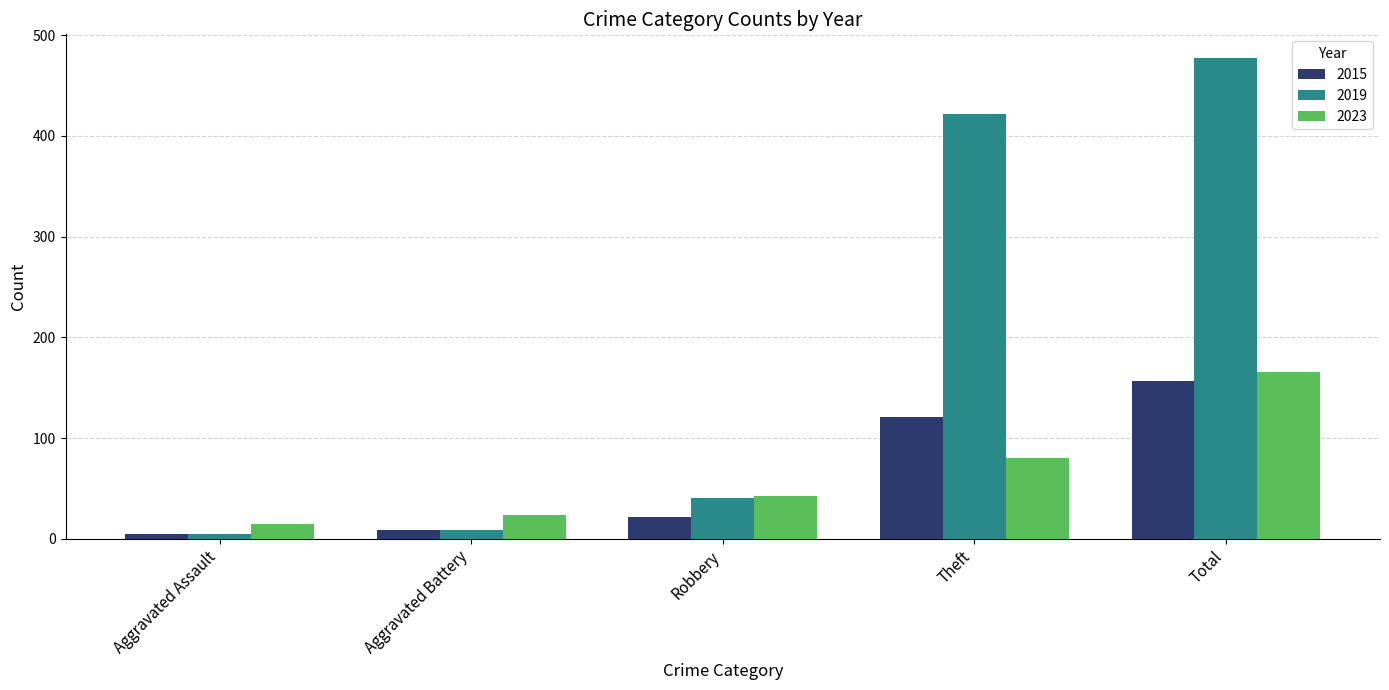

Where is 2019 nearest to the value 241?

Theft